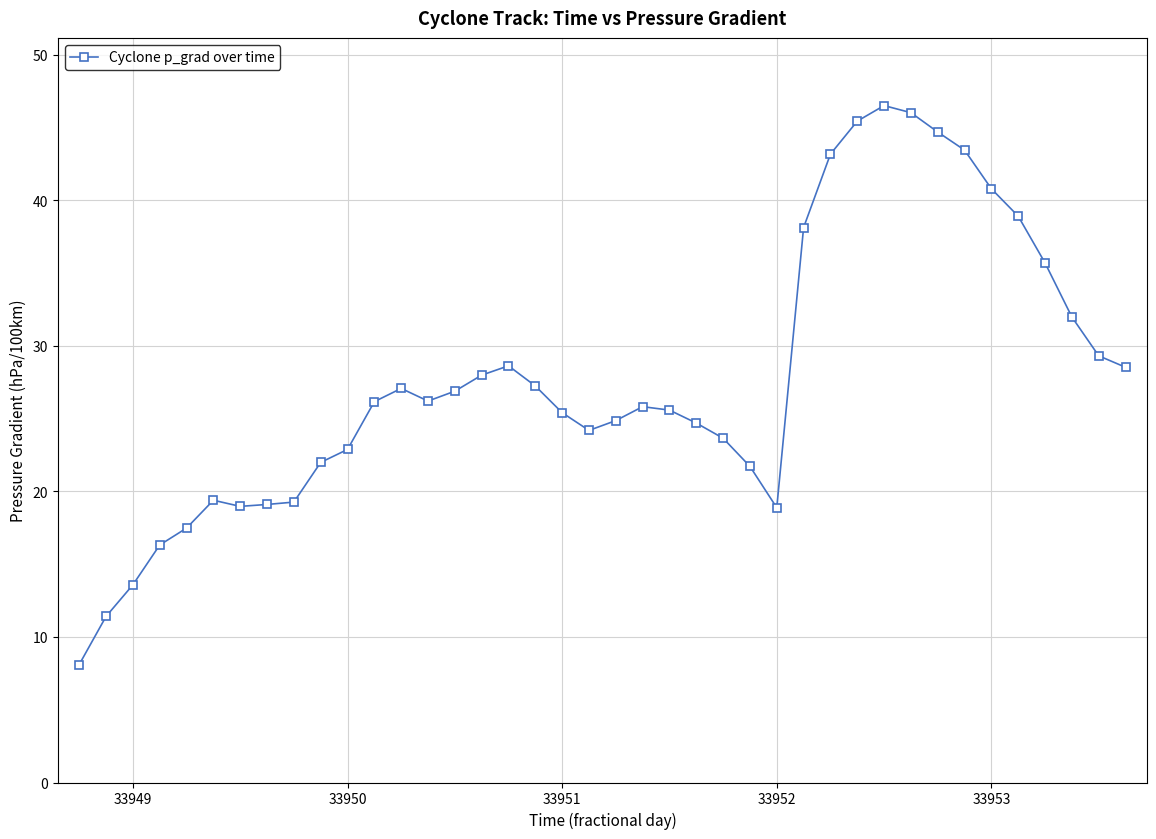

What is the greatest value displayed?

46.5